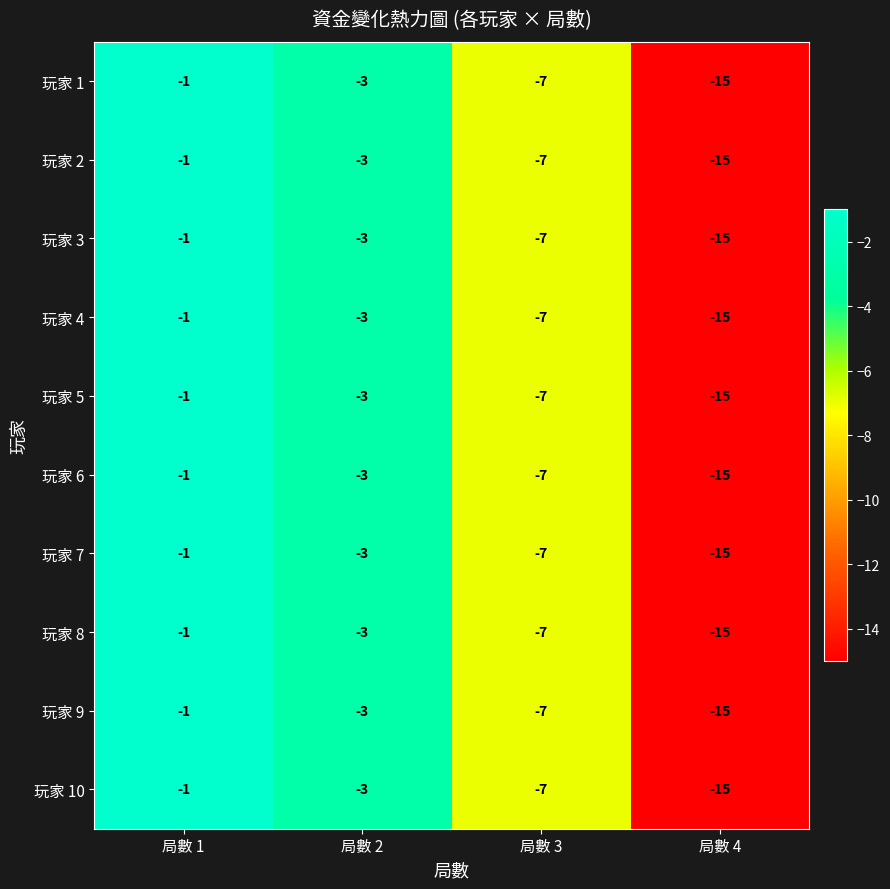

How many categories are shown in the chart?

4